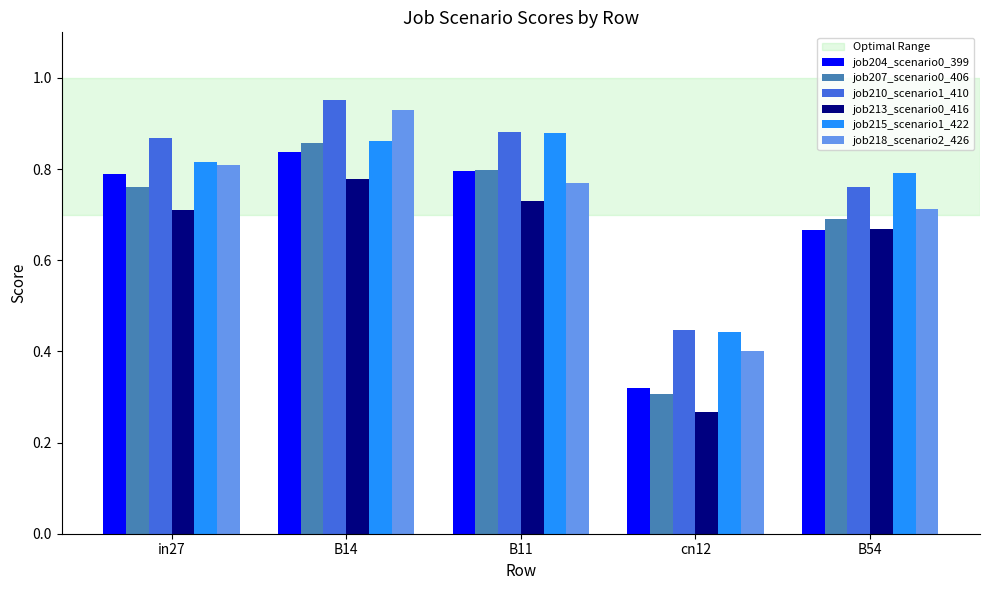

What is the total value across all series at cn12?

2.2